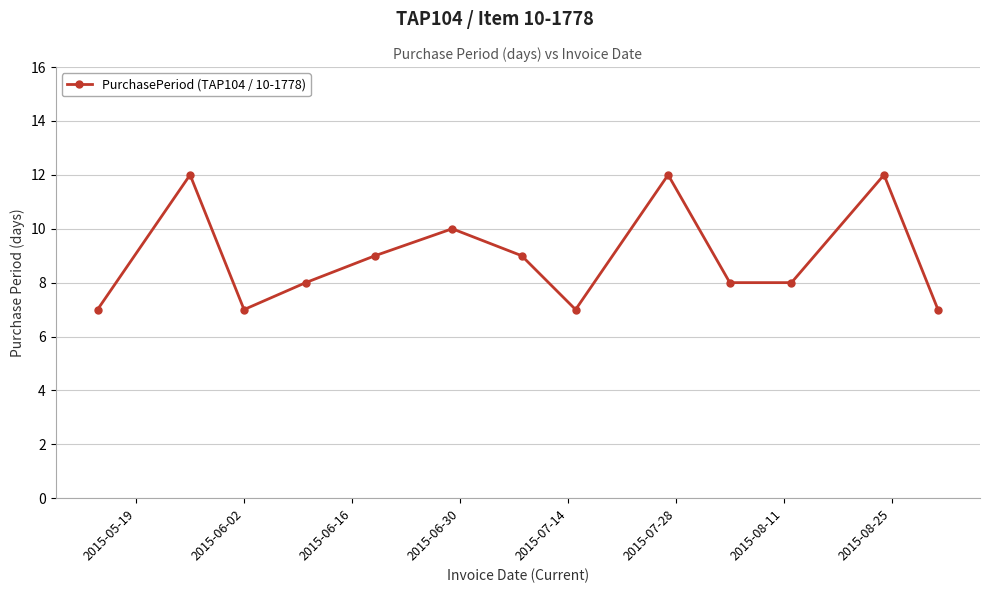

Does the chart have visible grid lines?

Yes